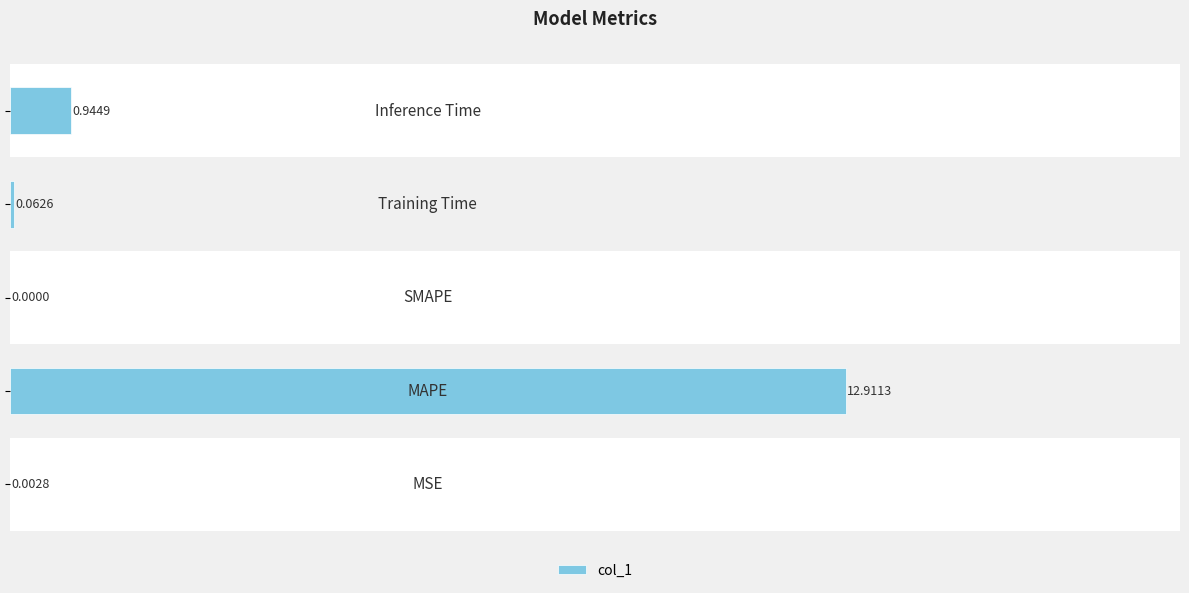

Does the chart contain stacked bars?

No